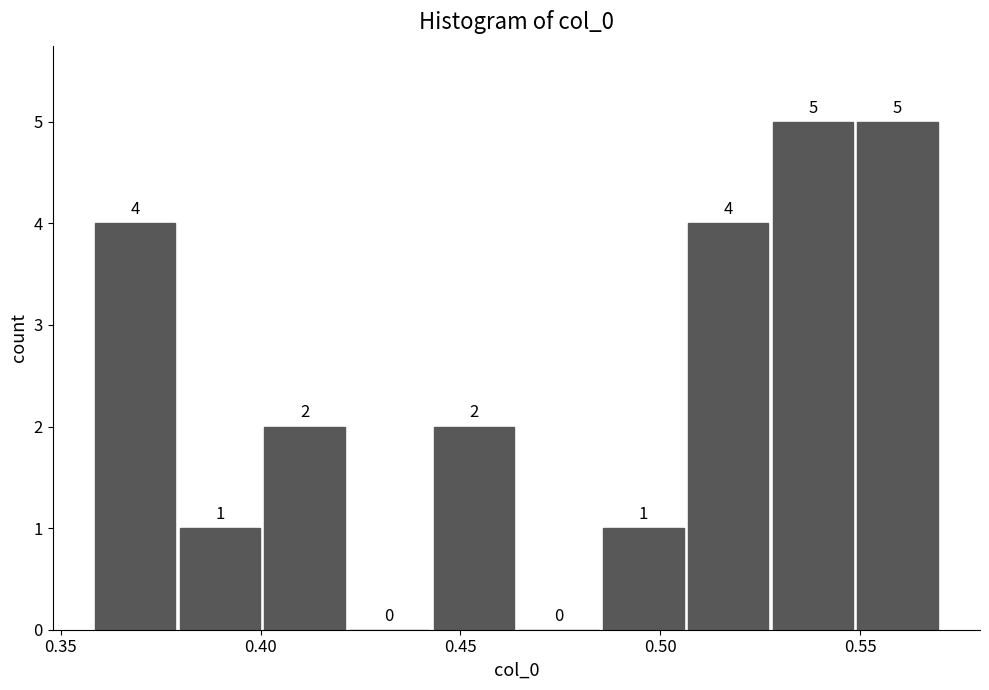

What is the height of the bar covering 0.530 to 0.550 on the x-axis? The bar edges are not printed on the chart, so give them approximately, as read against the axis.

5